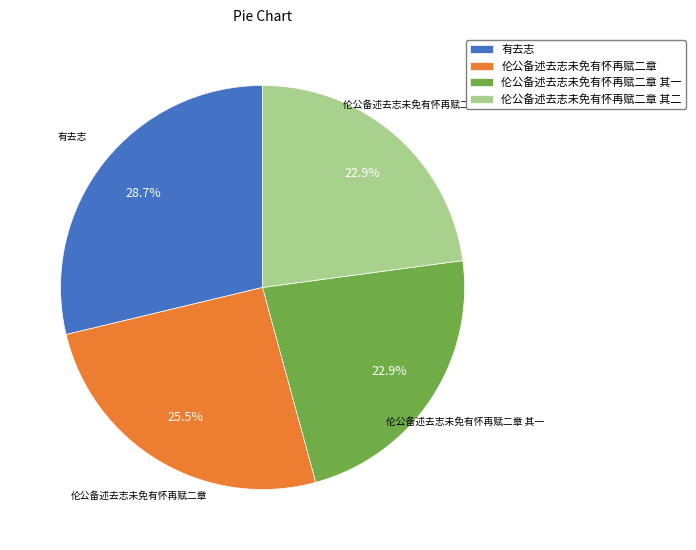

Is the sum of 有去志 and 伦公备述去志未免有怀再赋二章 其二 greater than half?

Yes